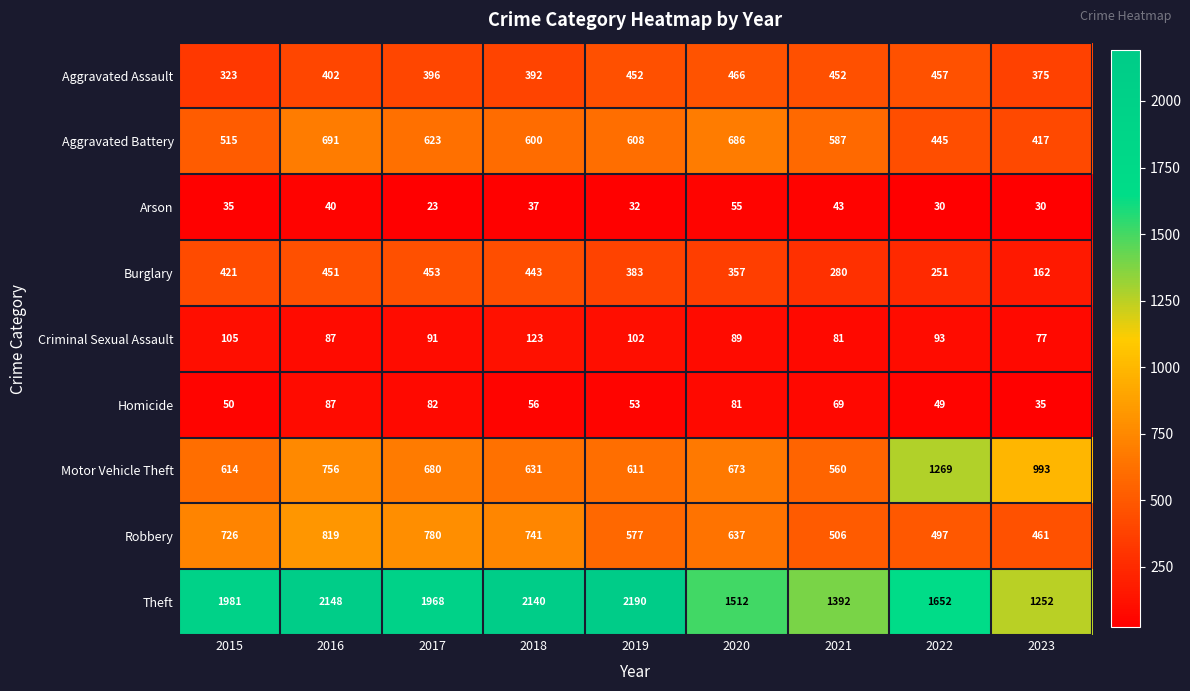

How many distinct data groups are displayed?

9